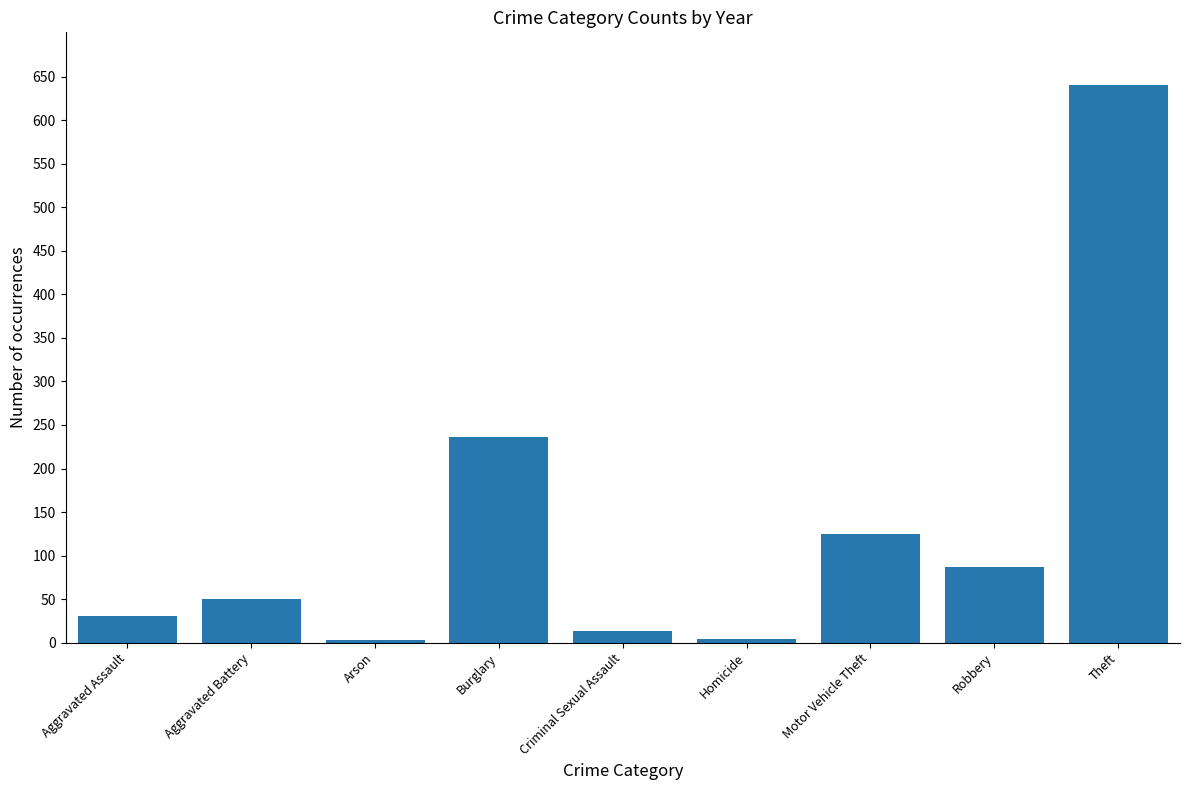

What is the change in value from Motor Vehicle Theft to Robbery?

-38